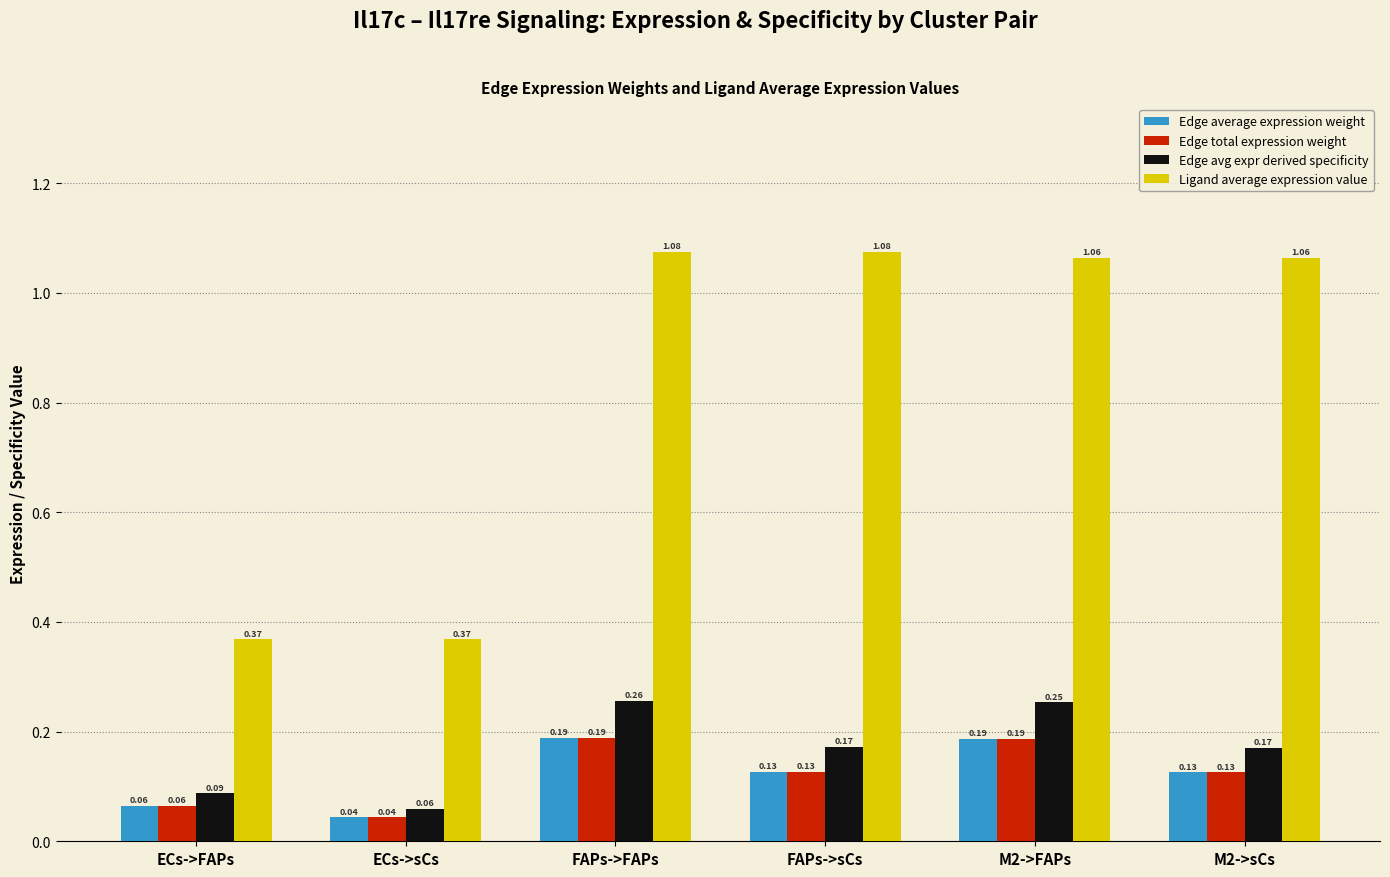

At which label is Edge total expression weight closest to 0?

ECs->sCs